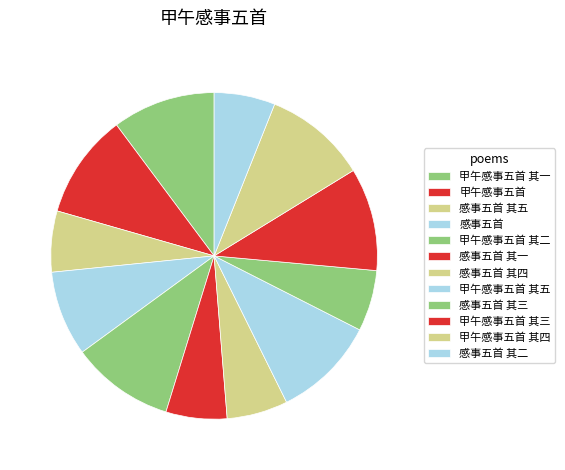

What percentage is NOT represented by 甲午感事五首 其五?

89.8%